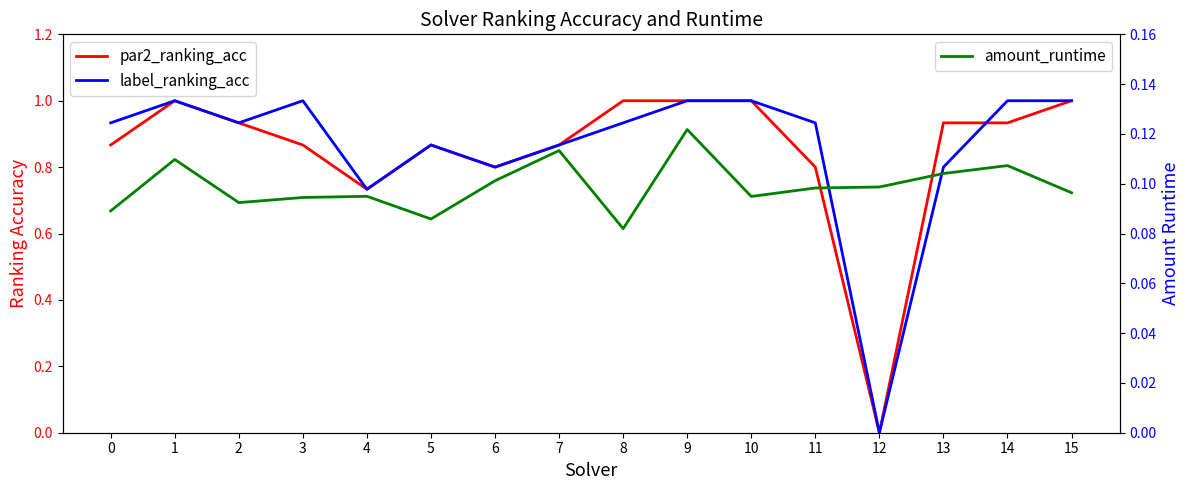

Count the amount_runtime values in the range 0 to 1.

16